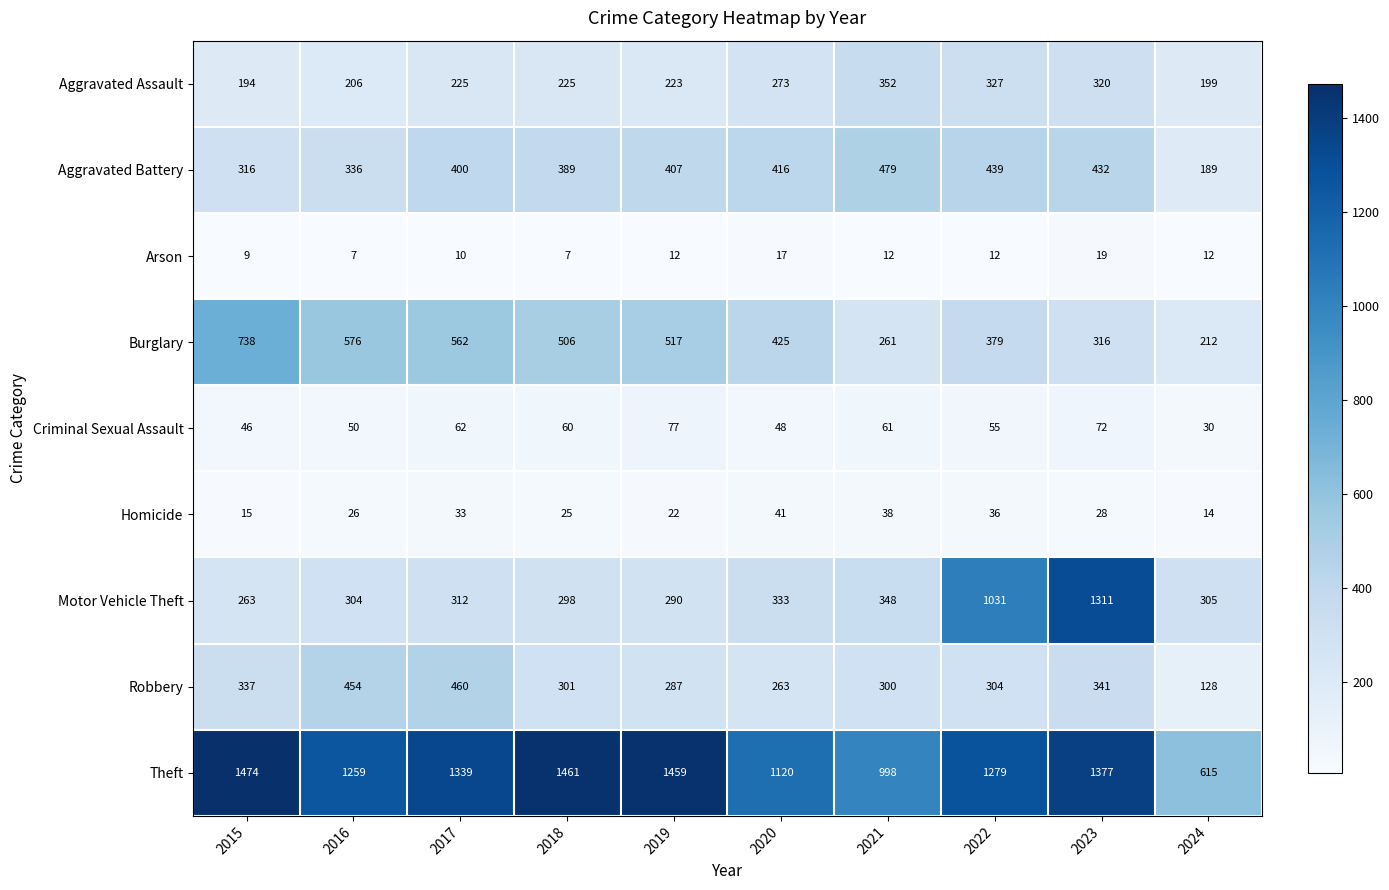

True or false: Burglary has a value of 144 at 2022.

False